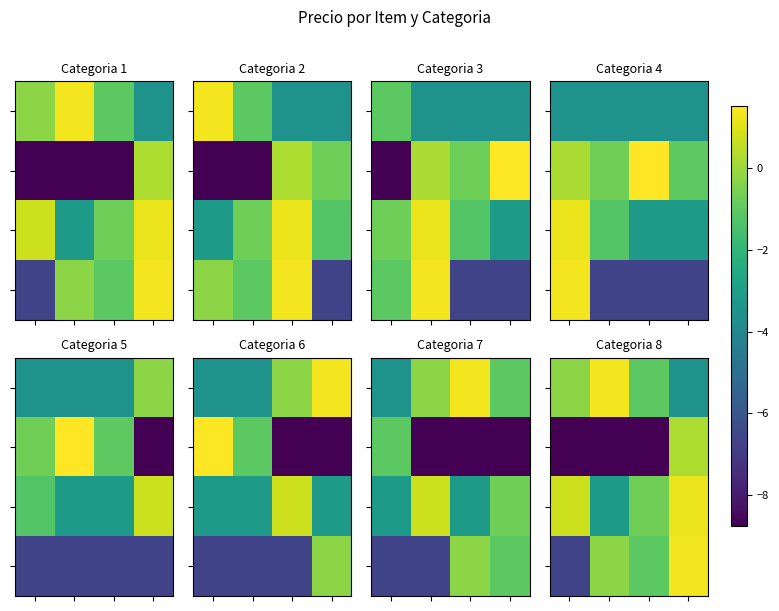

What is the spread (max minus min) of values at 3?

4.8